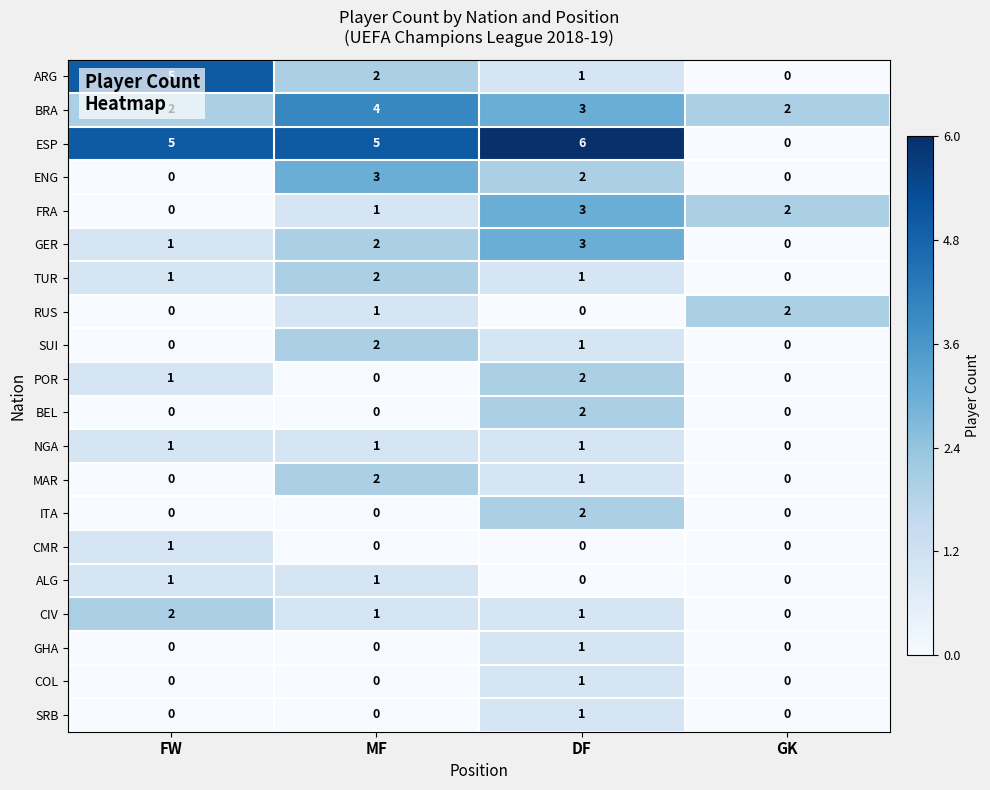

Rank the categories by ARG value from highest to lowest.

FW, MF, DF, GK